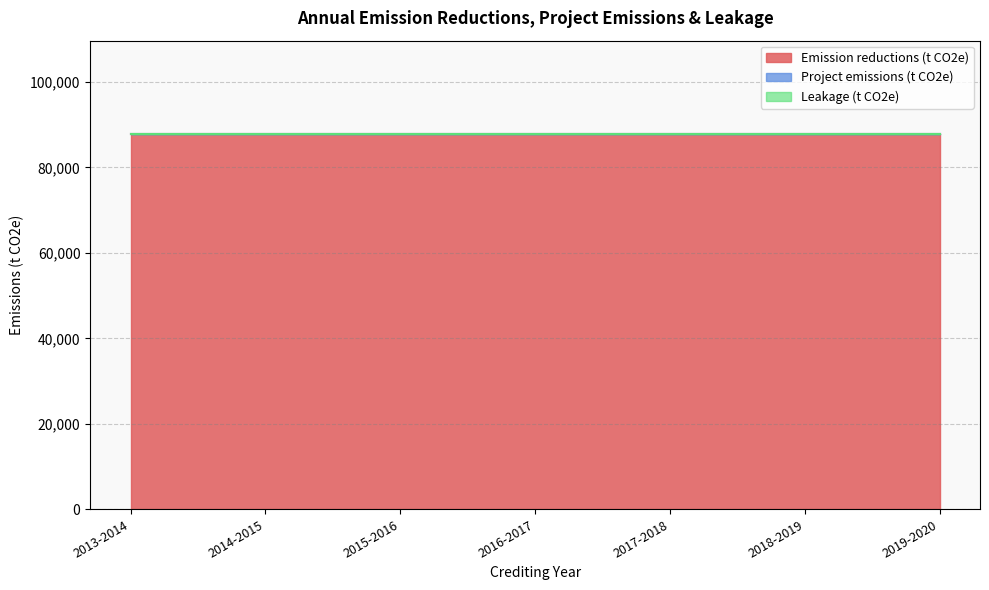

Does the chart display data point markers on the line(s)?

No